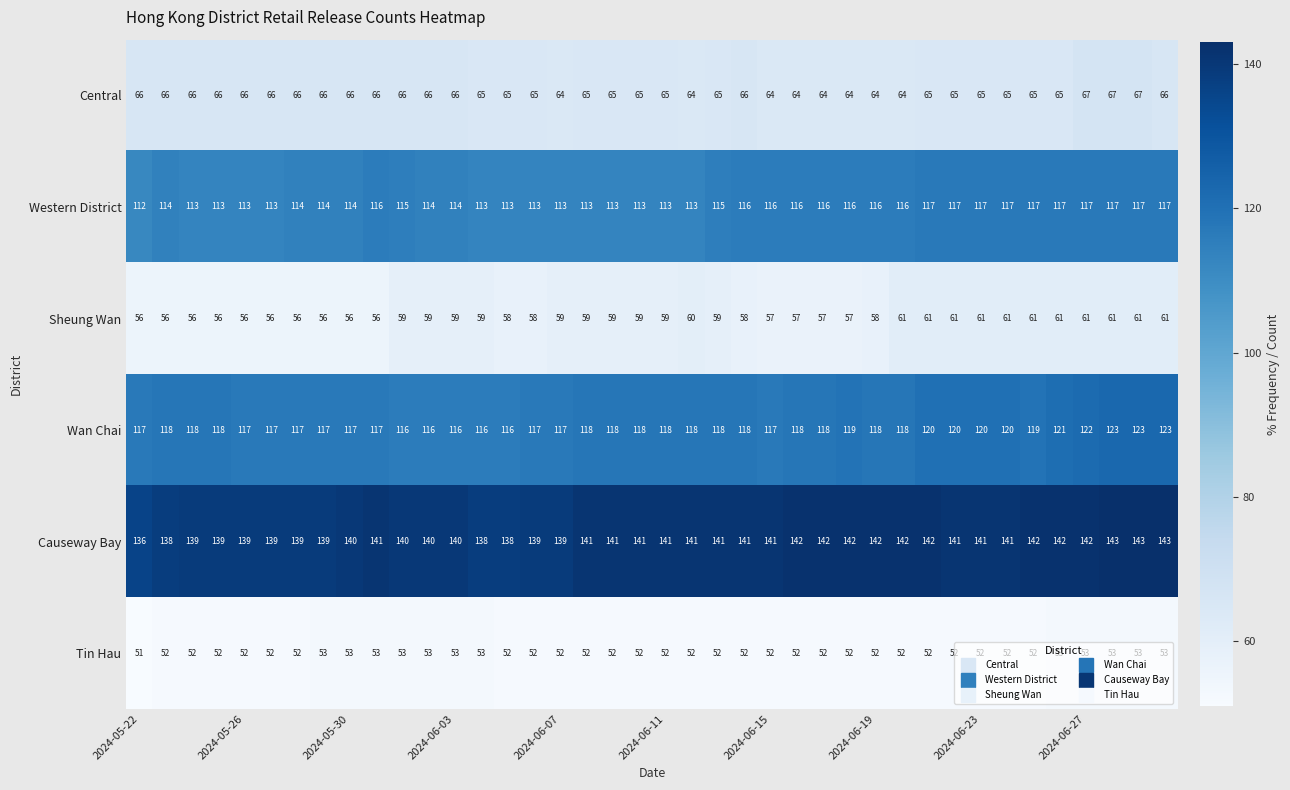

What is the average value of the Tin Hau series?

52